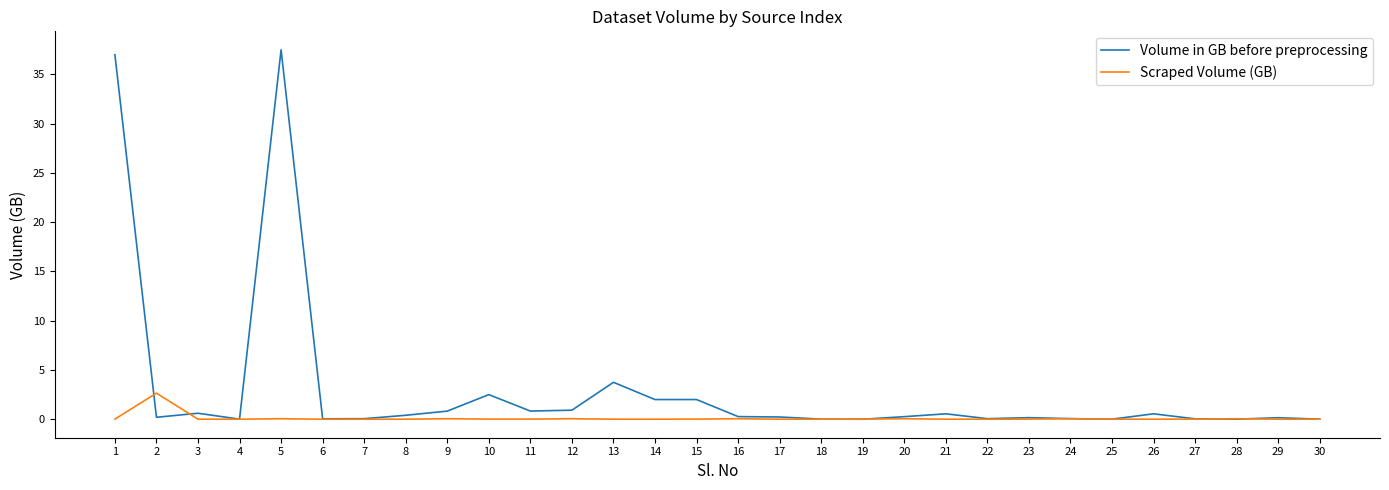

At 8, list the series in order from largest to smallest.

Volume in GB before preprocessing, Scraped Volume (GB)